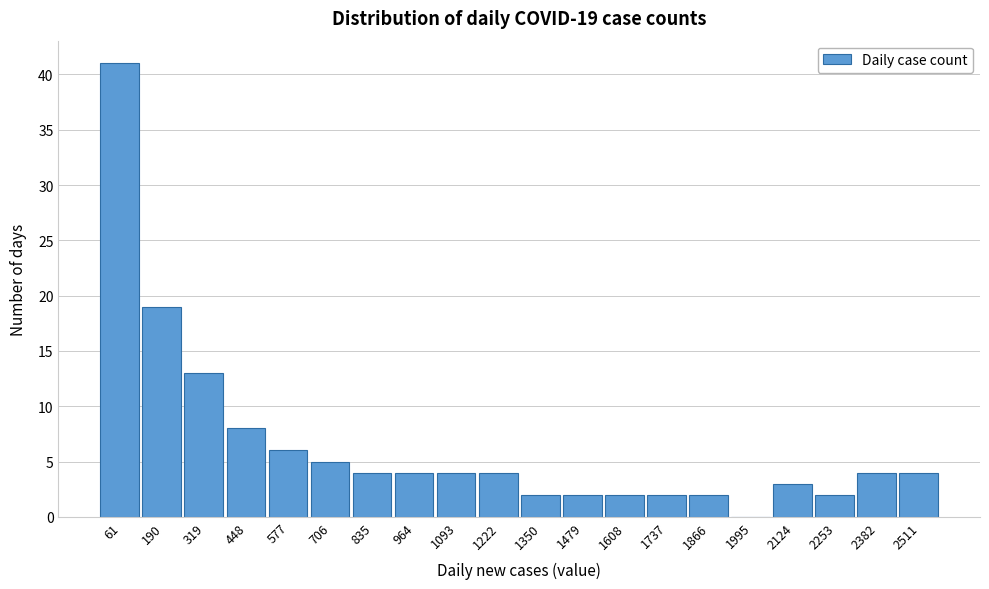

Reading left to right, transcribe all the data shown in this chart.

61=41	190=19	319=13	448=8	577=6	706=5	835=4	964=4	1093=4	1222=4	1350=2	1479=2	1608=2	1737=2	1866=2	1995=0	2124=3	2253=2	2382=4	2511=4